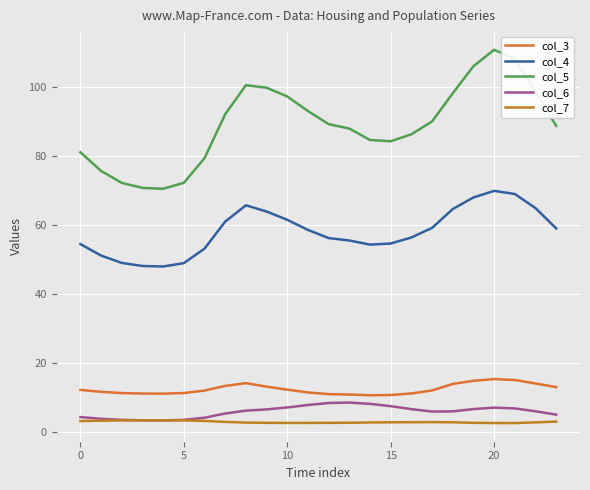

Does the chart have visible grid lines?

Yes